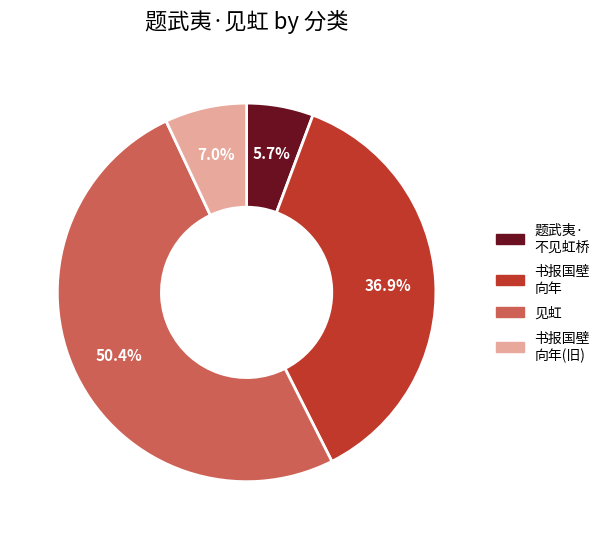

Which category has the biggest portion of the pie?

见虹